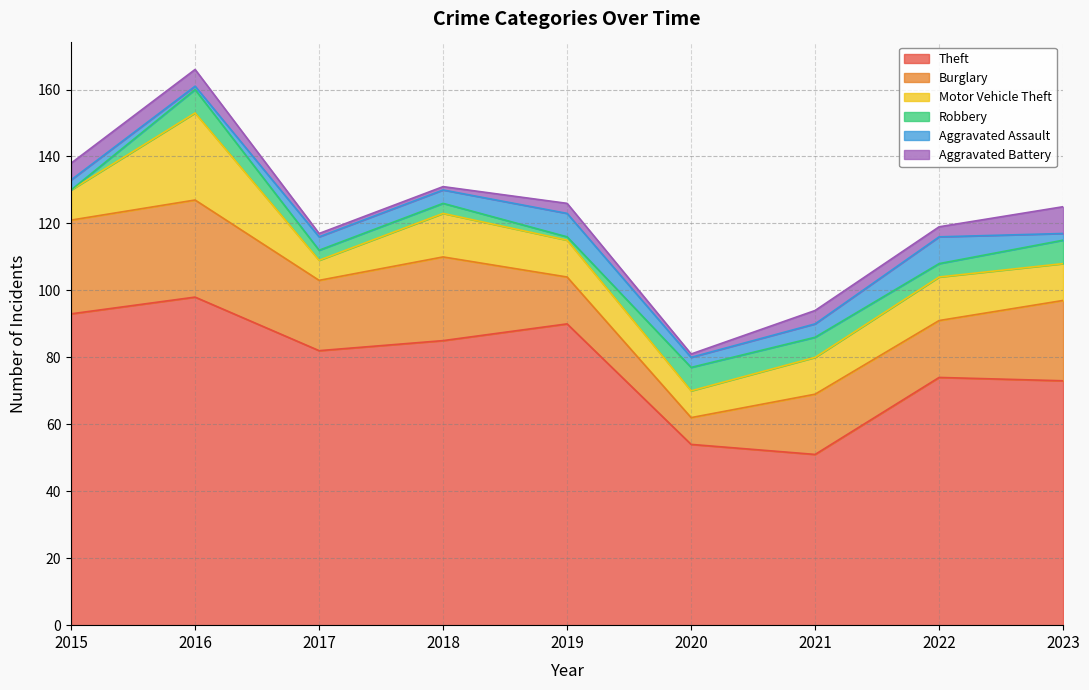

Which series has the largest total across all categories?

Theft